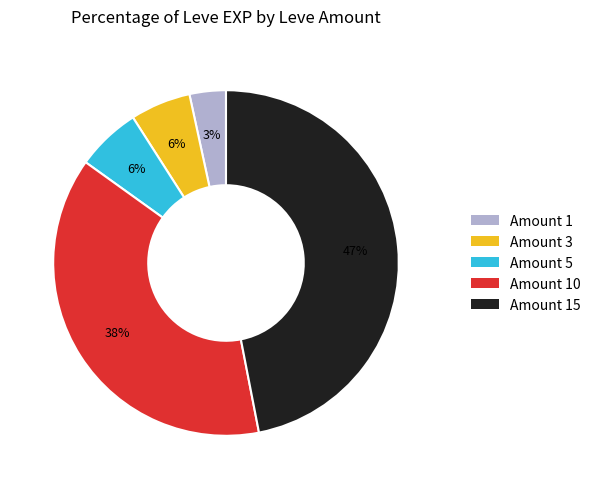

True or false: Amount 1 accounts for 3% of the total.

True